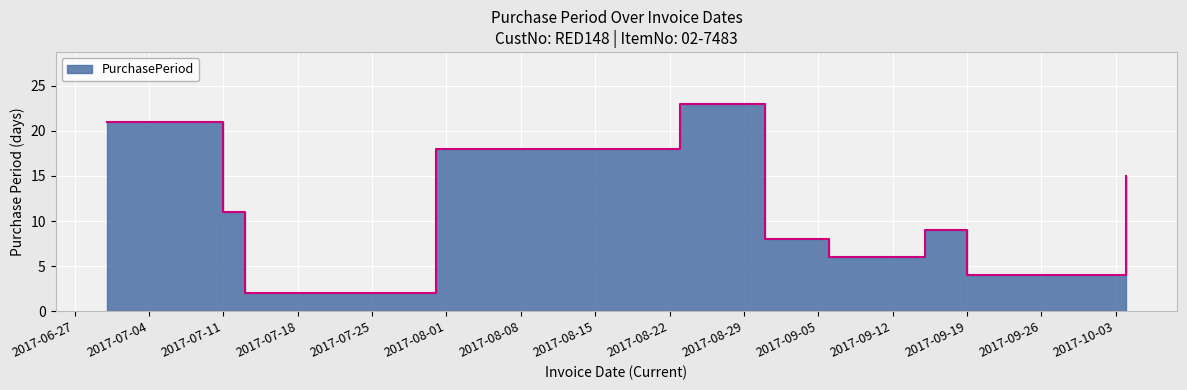

How many distinct data groups are displayed?

1